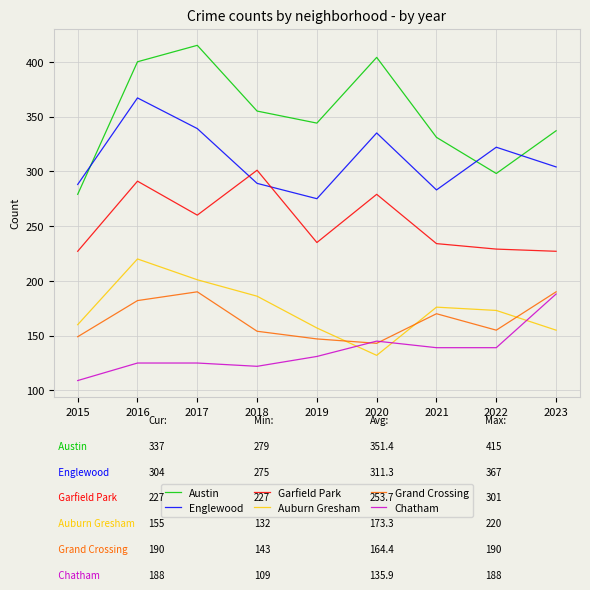

What is the difference between the second highest and second lowest values in the Auburn Gresham series?

46